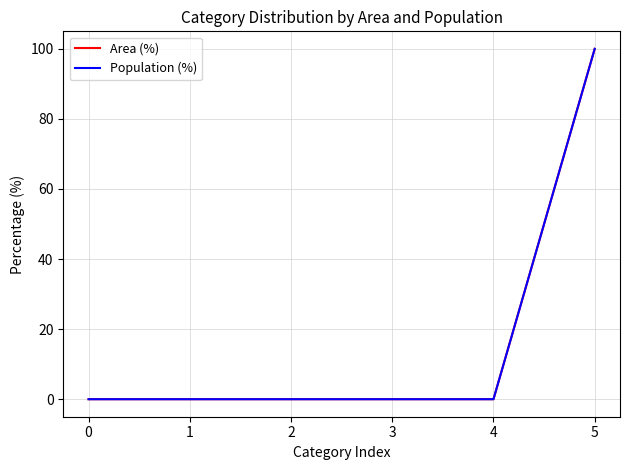

Rank the series by their maximum value, from highest to lowest.

Area (%), Population (%)